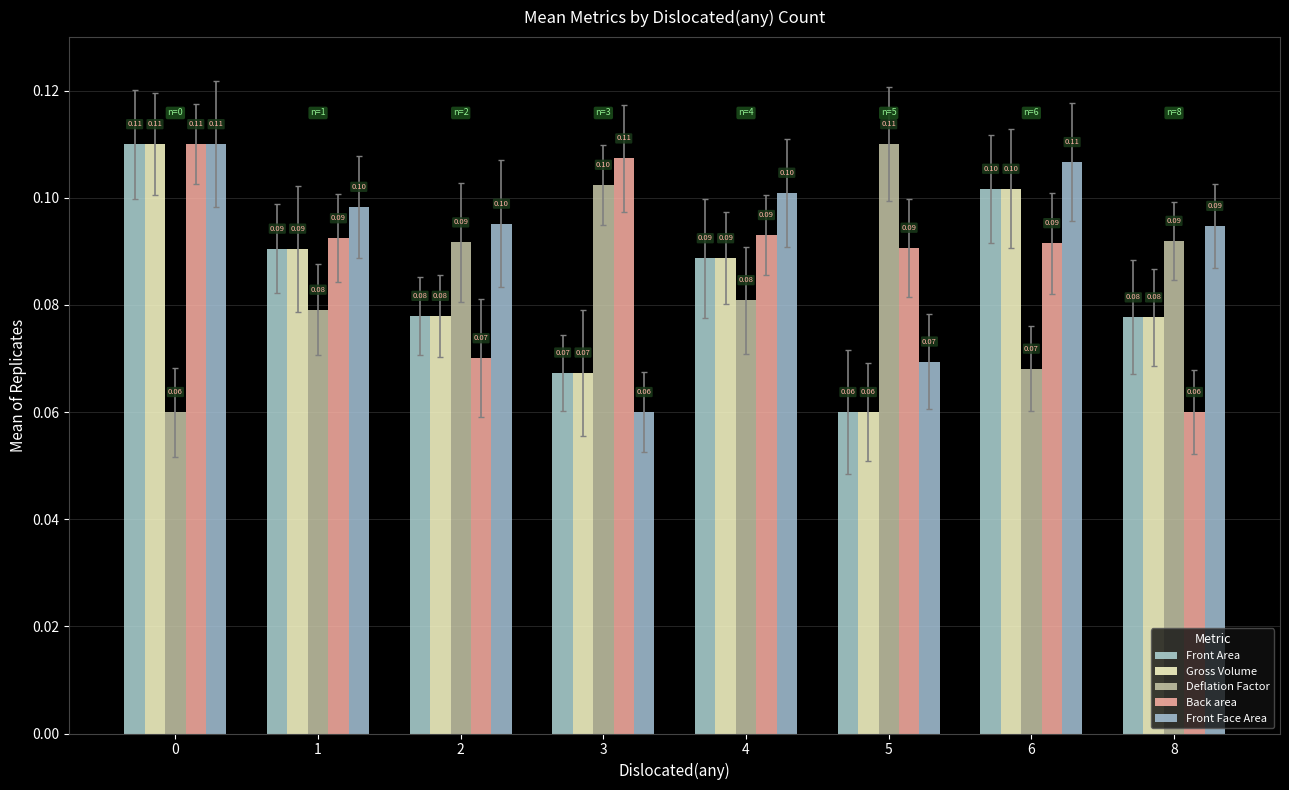

Between 1 and 3, which series saw the biggest shift?

Front Face Area